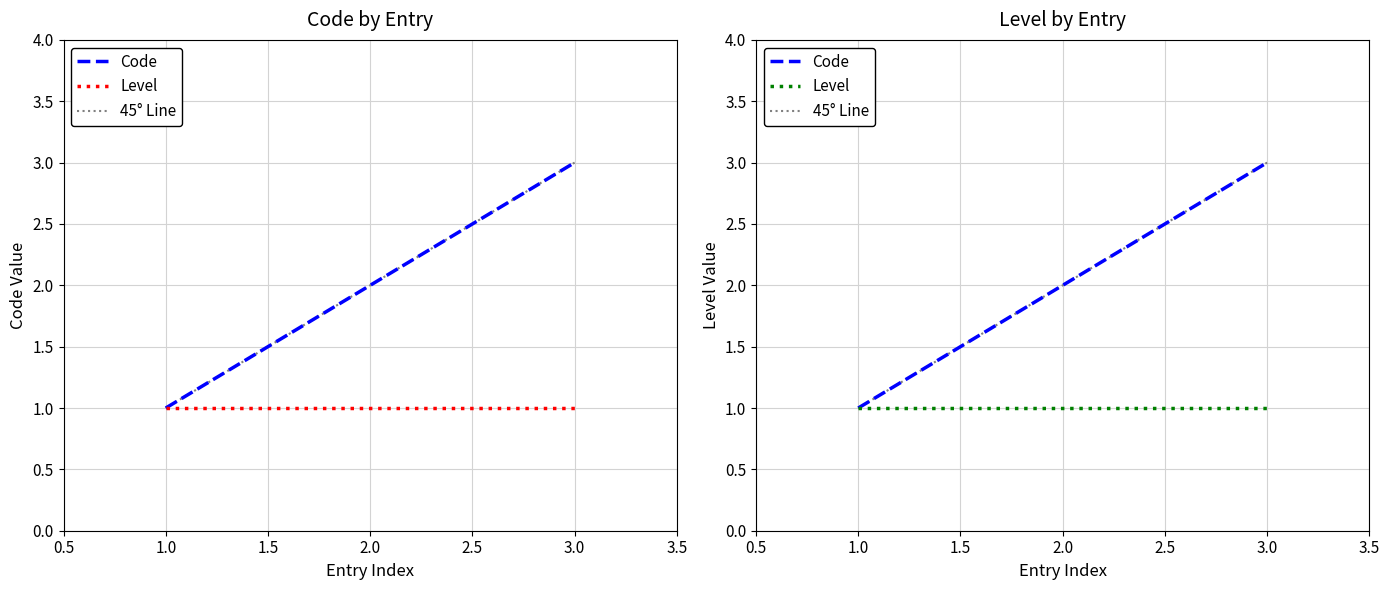

The value of 45° Line at 3.0 is 4. True or false?

False